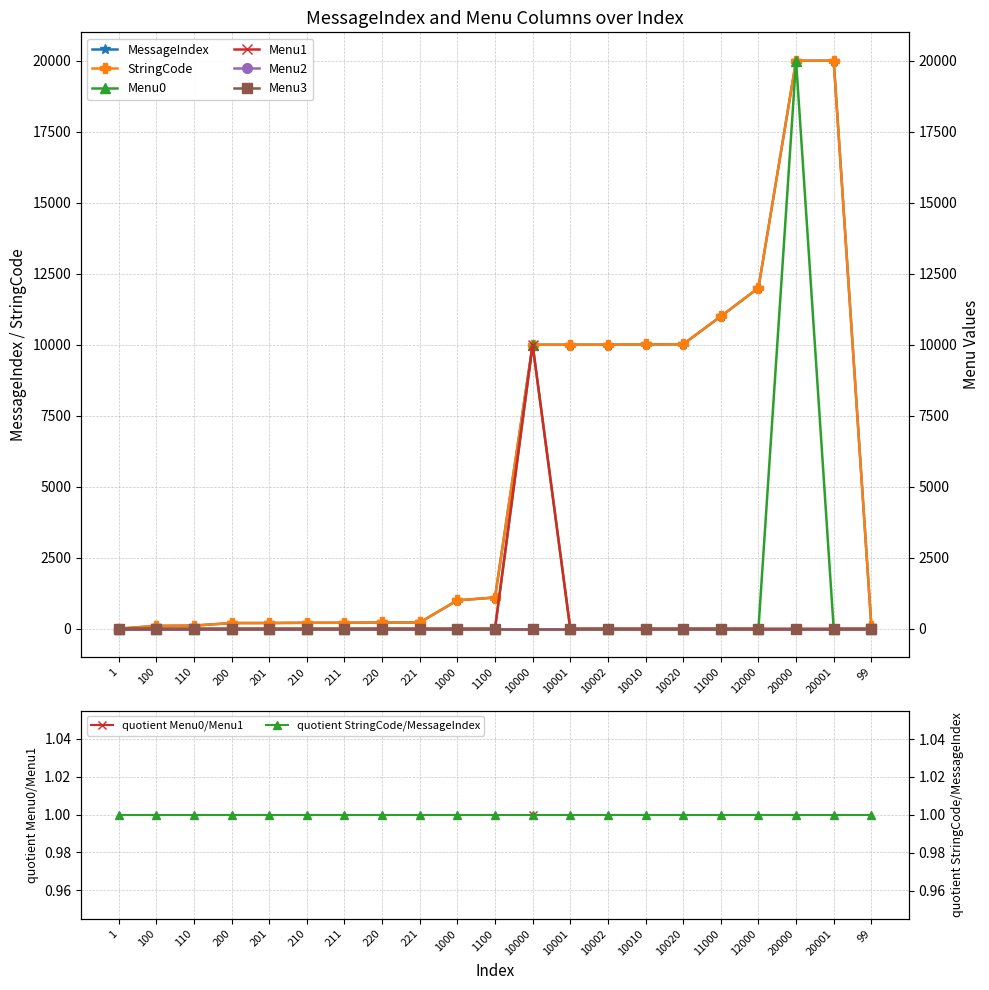

What is the label of the 14th point from the left?

10002